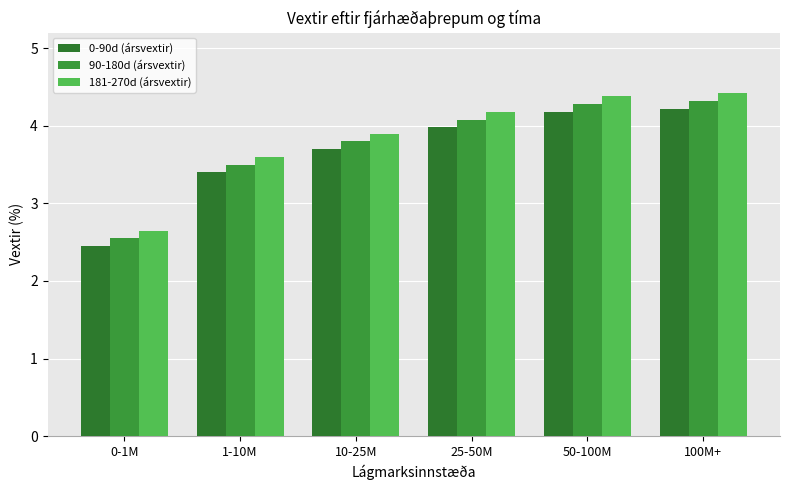

What is the difference between the maximum and second lowest values in the 0-90d (ársvextir) series?

0.8